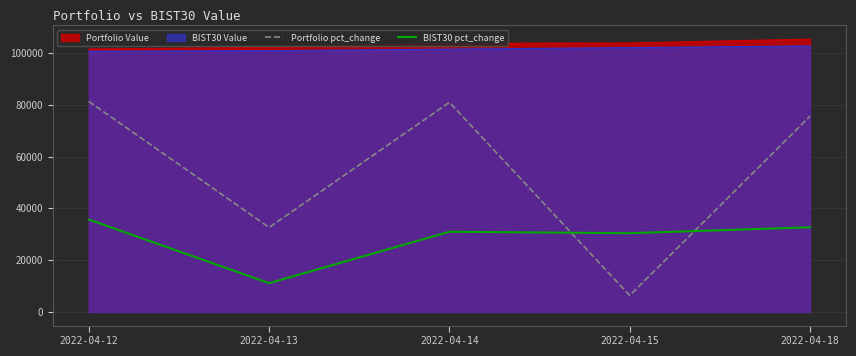

What are all the series names shown in the legend?

Portfolio Value, BIST30 Value, Portfolio pct_change, BIST30 pct_change